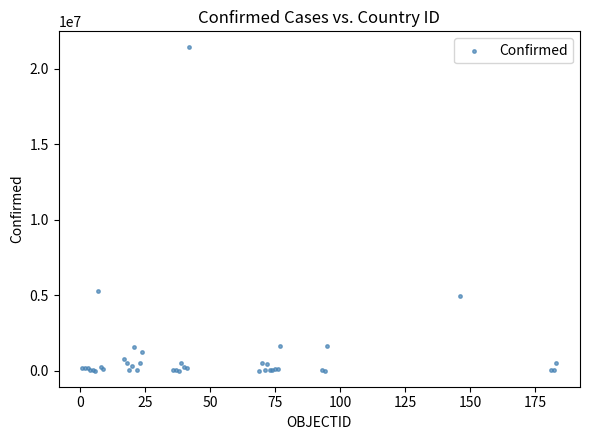

What Y value in the scatter plot is closest to 10701073?

5255261